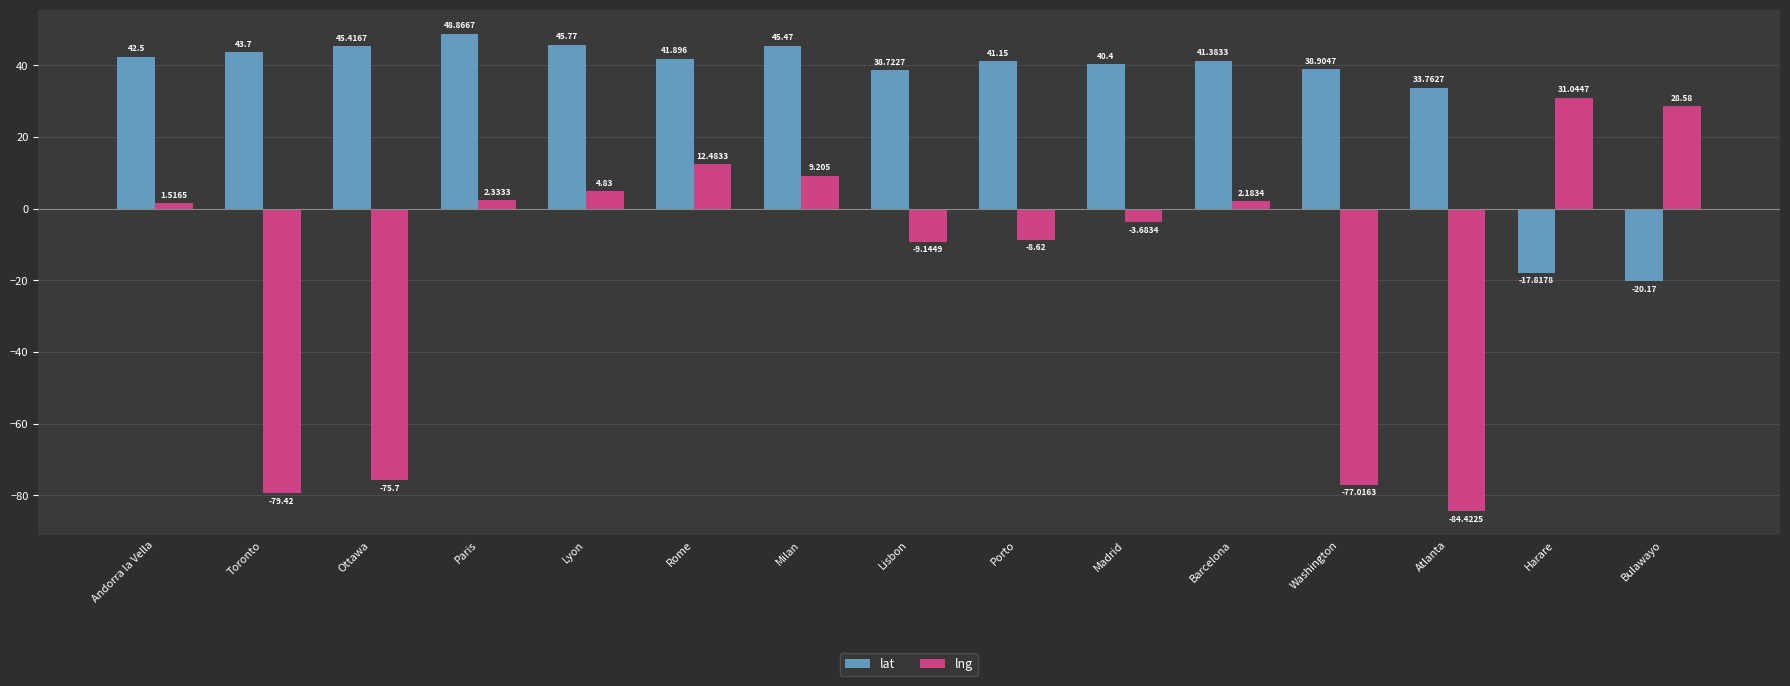

What is the maximum value shown in the chart?

48.9